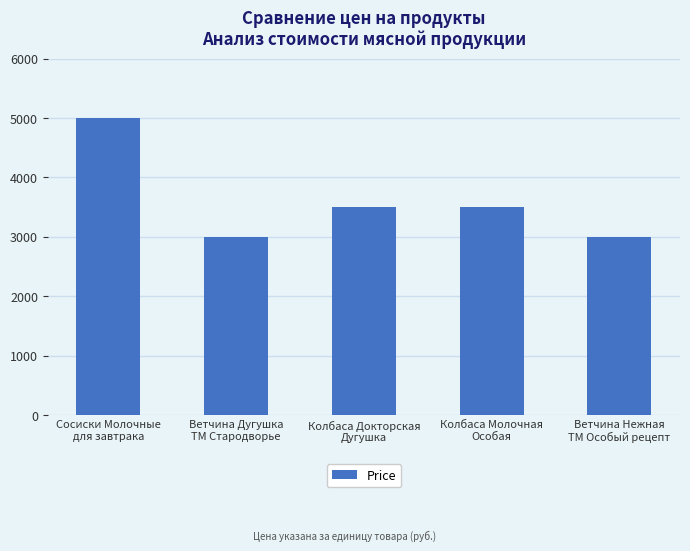

What position from the left is Ветчина Дугушка
ТМ Стародворье?

2